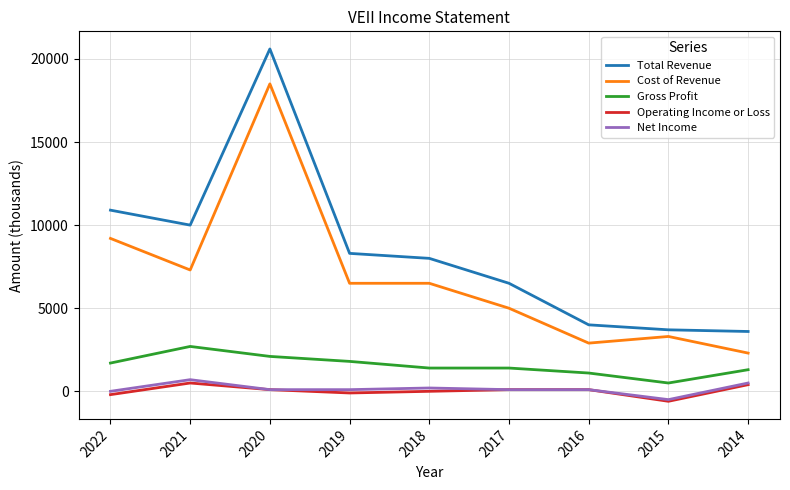

Reading left to right, transcribe all the data shown in this chart.

Total Revenue: 2022=10900	2021=10000	2020=20600	2019=8300	2018=8000	2017=6500	2016=4000	2015=3700	2014=3600
Cost of Revenue: 2022=9200	2021=7300	2020=18500	2019=6500	2018=6500	2017=5000	2016=2900	2015=3300	2014=2300
Gross Profit: 2022=1700	2021=2700	2020=2100	2019=1800	2018=1400	2017=1400	2016=1100	2015=500	2014=1300
Operating Income or Loss: 2022=-200	2021=500	2020=100	2019=-100	2018=0	2017=100	2016=100	2015=-600	2014=400
Net Income: 2022=0	2021=700	2020=100	2019=100	2018=200	2017=100	2016=100	2015=-500	2014=500